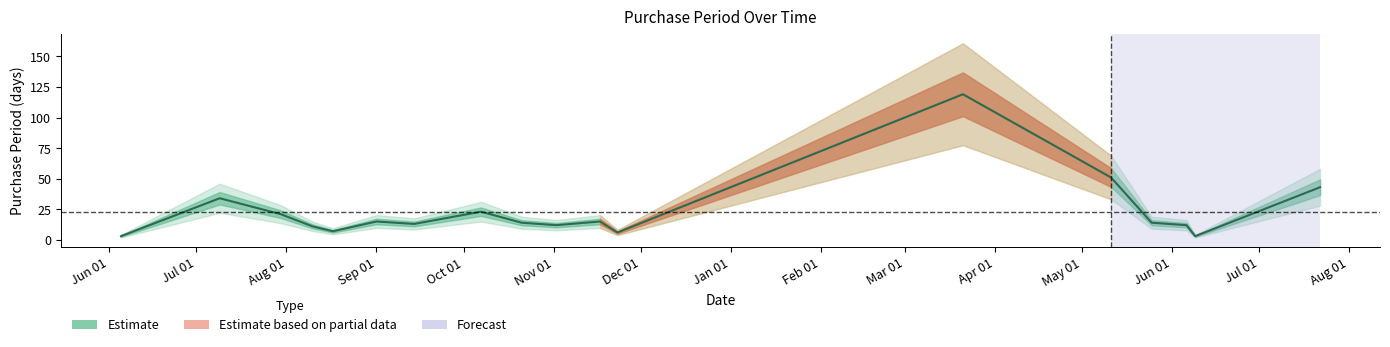

What is the difference between the values at 2015-09-01 and 2016-06-09?

12